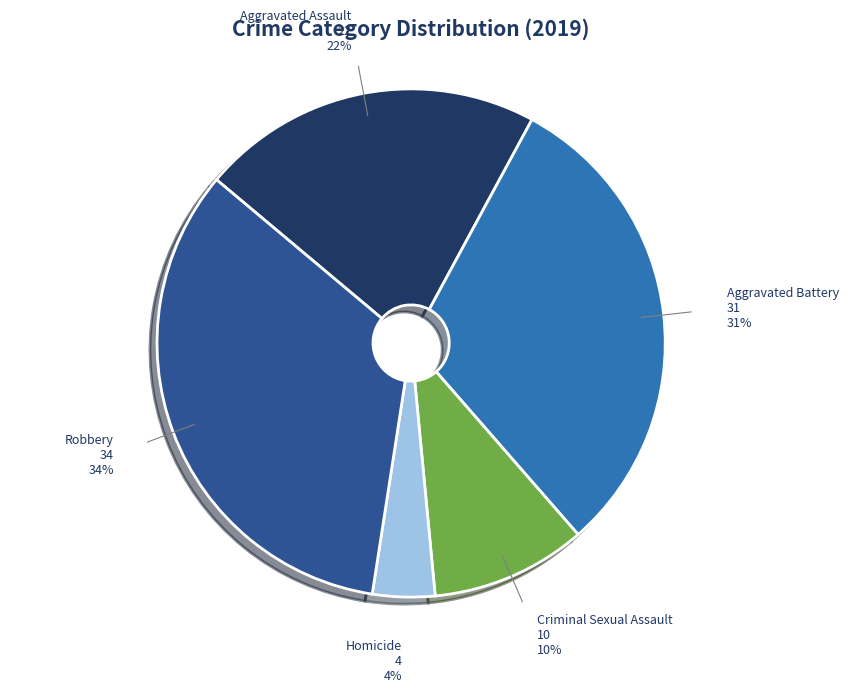

Count the number of slices in the pie.

5